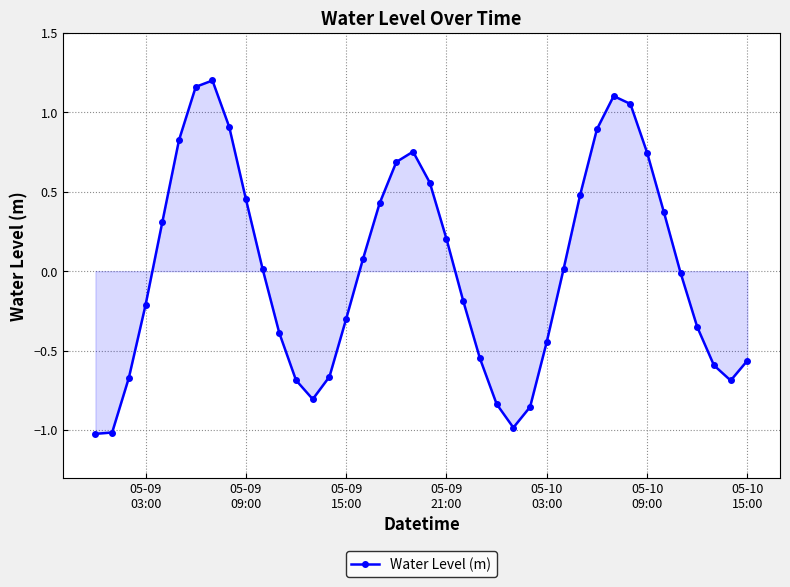

True or false: there are more than 1 points higher than both neighbors.

True